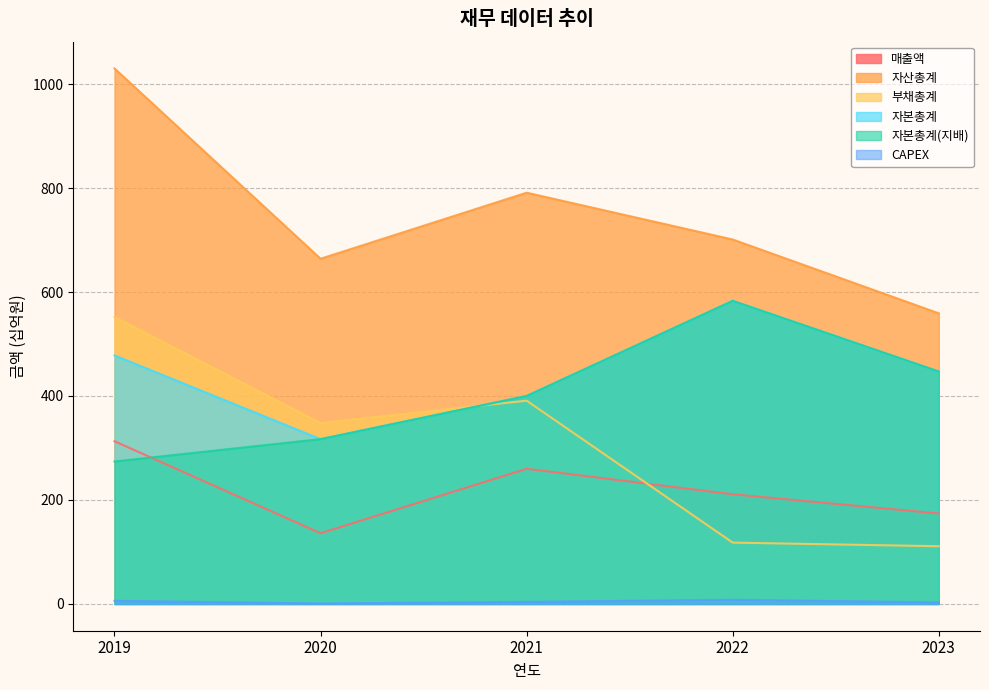

What is the value of the 자본총계(지배) point at the 2nd from the left?

317